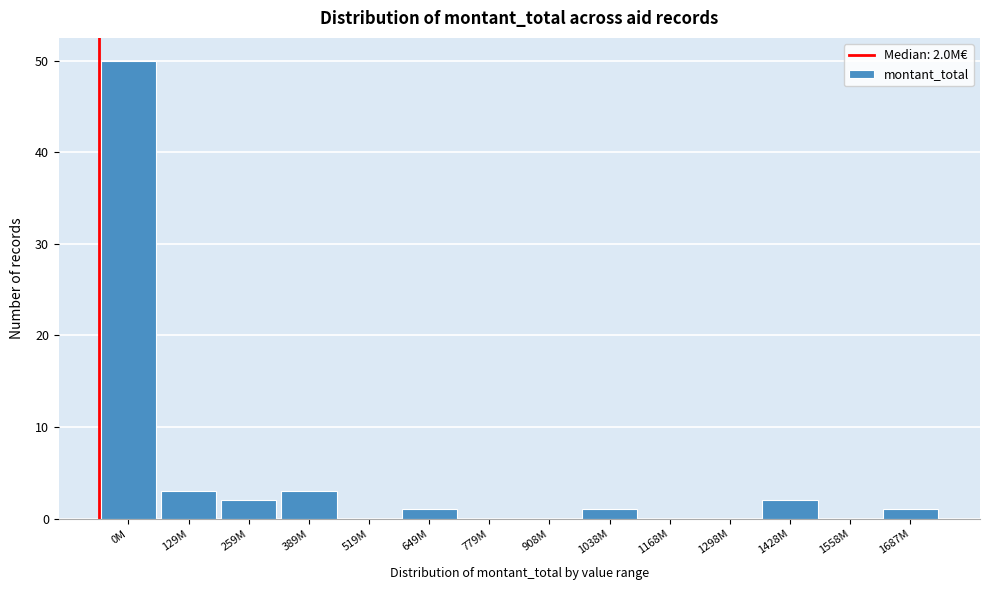

Reading right to left, what are all the values shown in this chart?

1687M=1	1558M=0	1428M=2	1298M=0	1168M=0	1038M=1	908M=0	779M=0	649M=1	519M=0	389M=3	259M=2	129M=3	0M=50